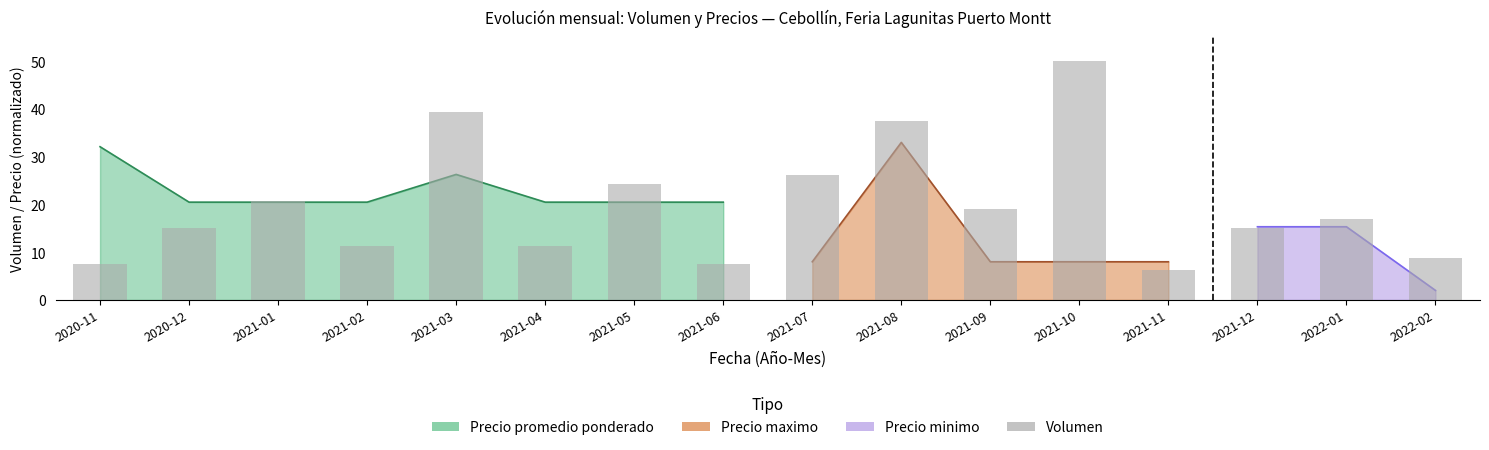

Between 2021-05 and 2021-11, which is larger?

2021-05